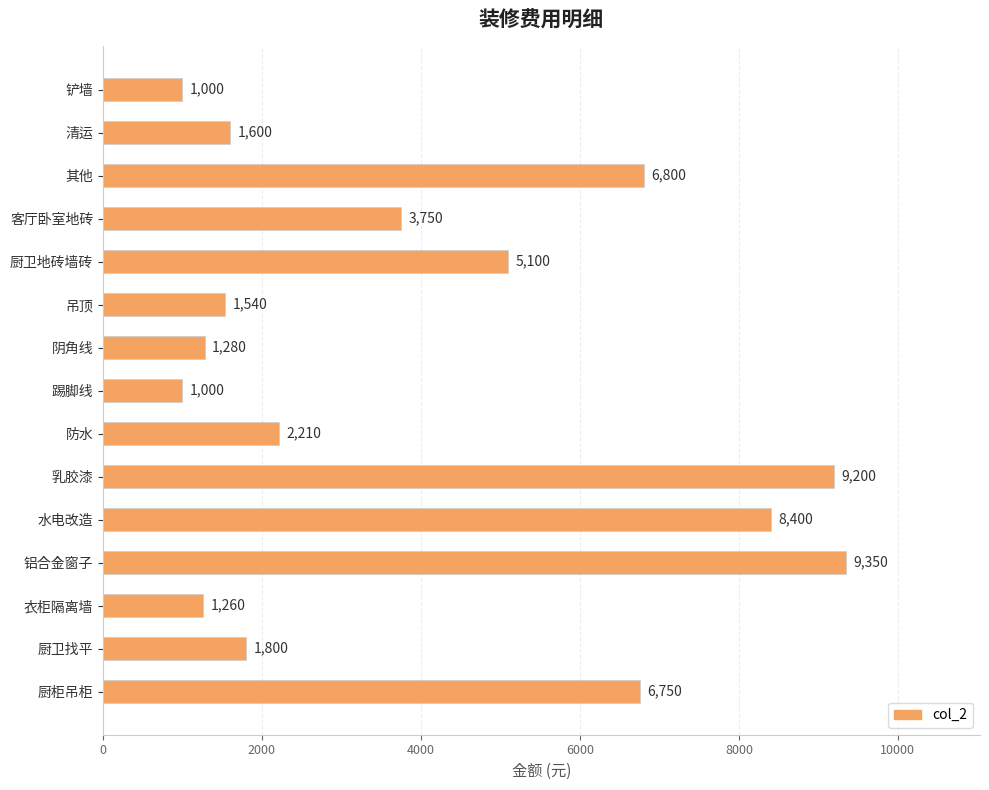

What is the label of the 2nd bar from the bottom?

厨卫找平